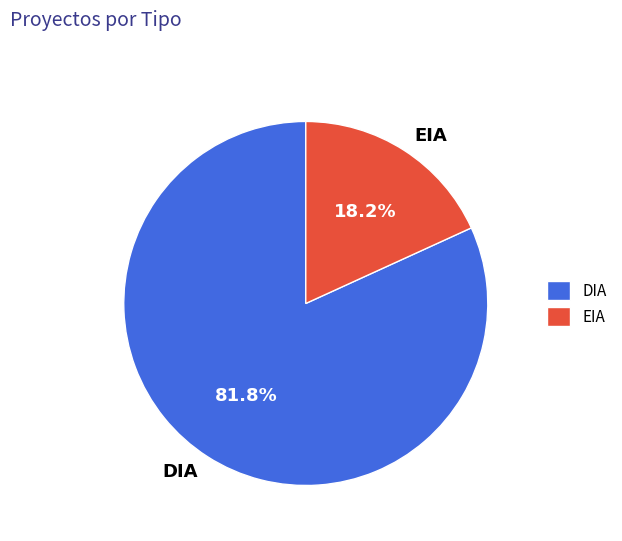

How many slices are in this pie chart?

2